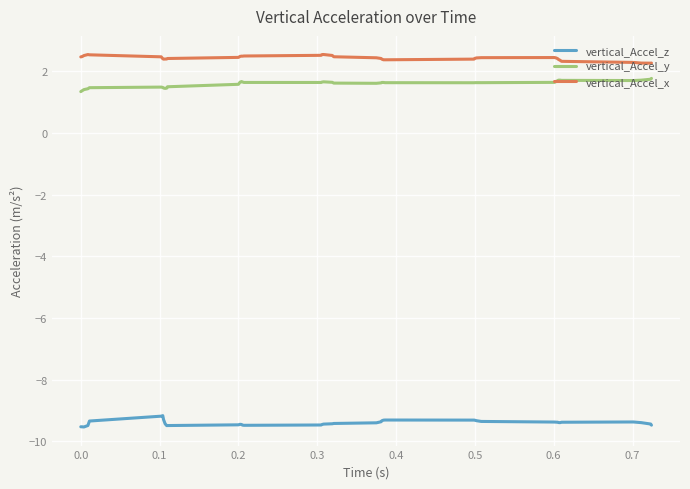

What is the sum of all vertical_Accel_y values?

63.9